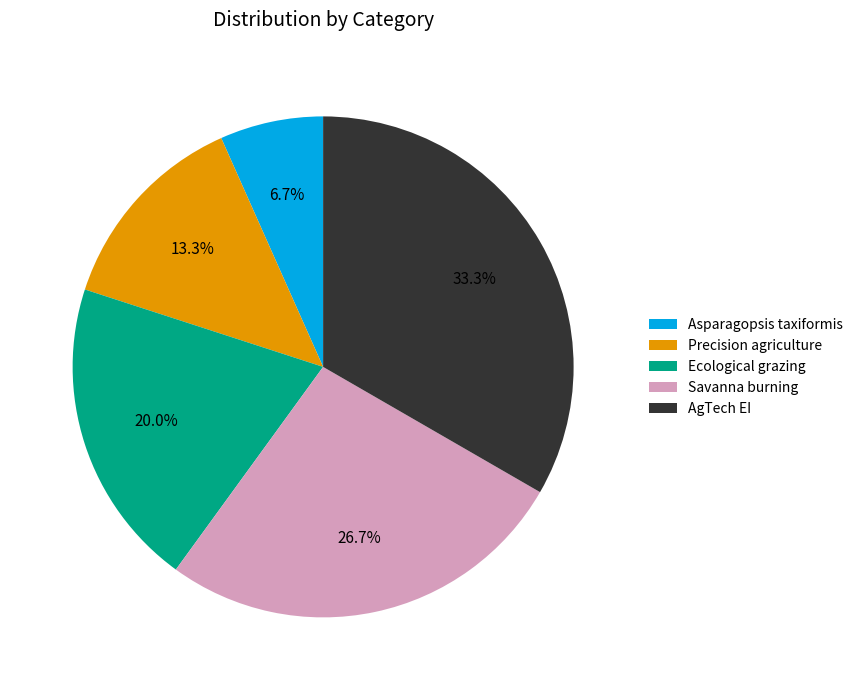

Is Asparagopsis taxiformis the majority of the pie?

No